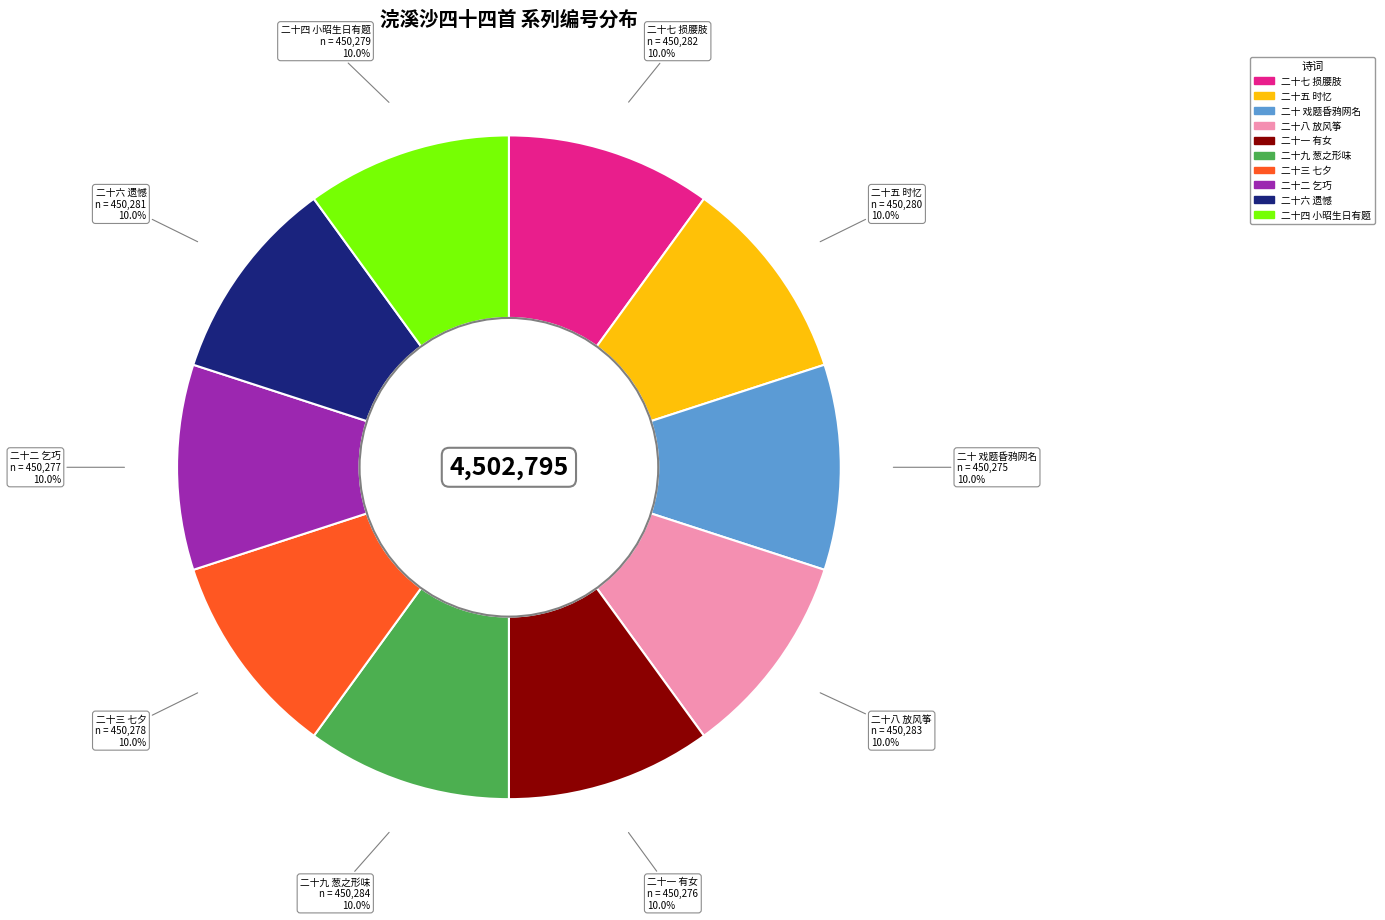

Does any single category account for the majority?

No